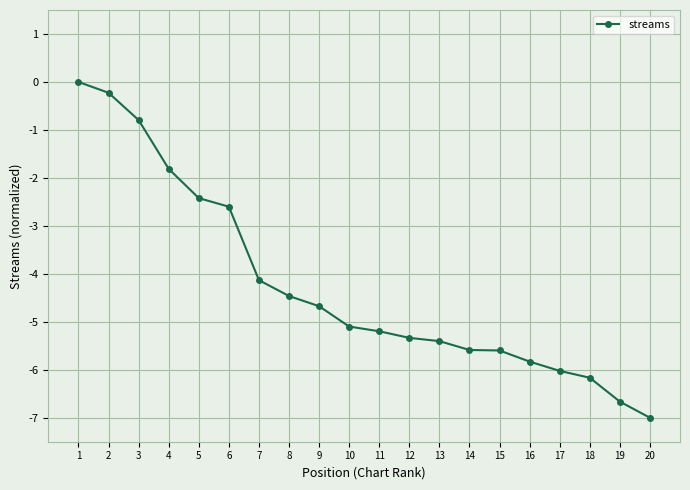

What is the change in value from 6 to 14?

-3.0